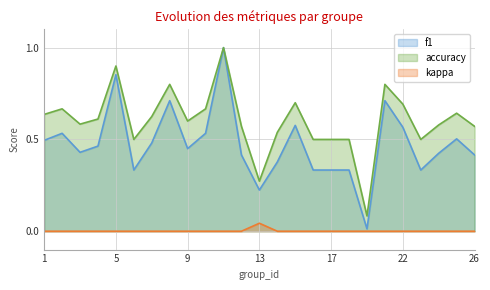

What is the total value across all series at 18?

0.8